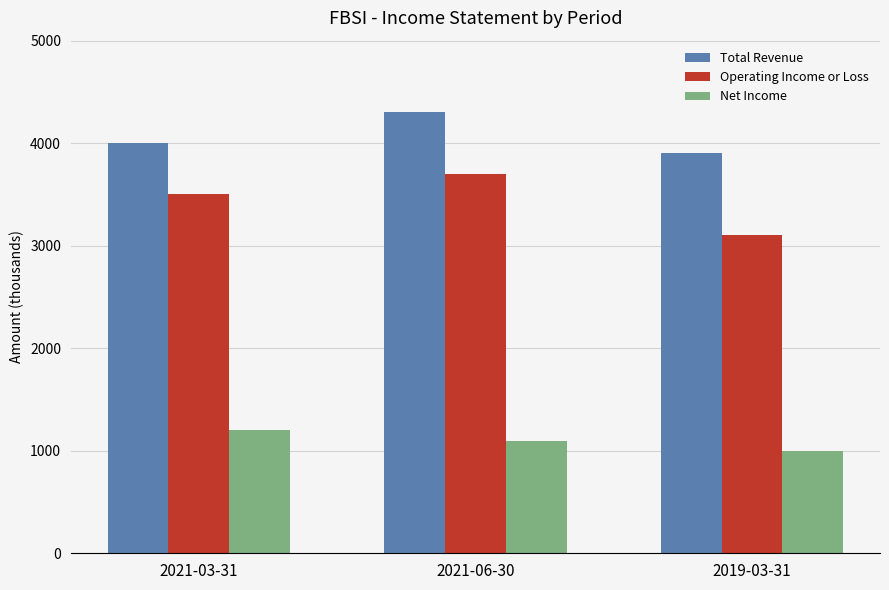

List the labels in order of Total Revenue value, smallest first.

2019-03-31, 2021-03-31, 2021-06-30